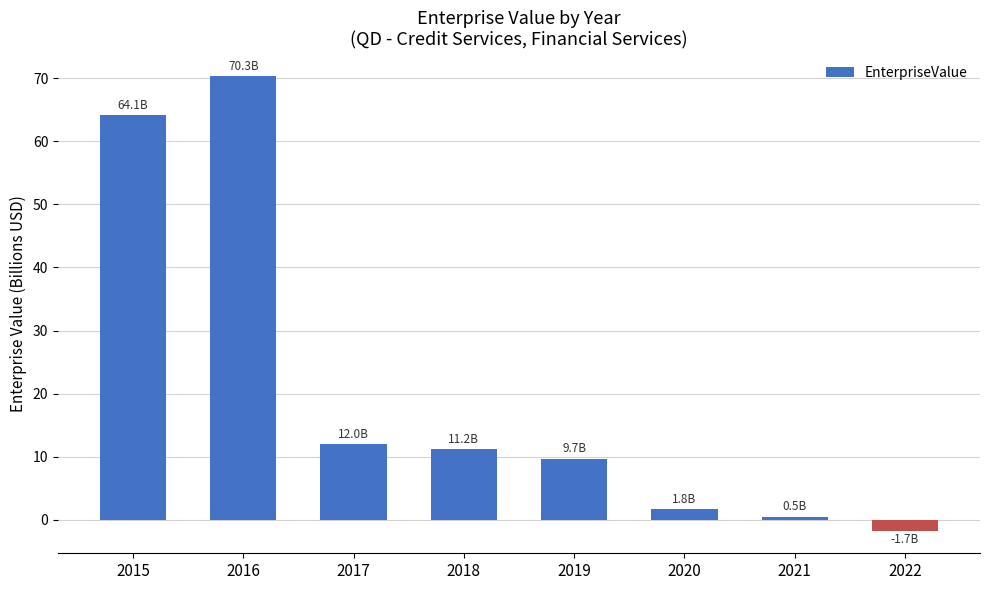

Count the number of data series in this chart.

1